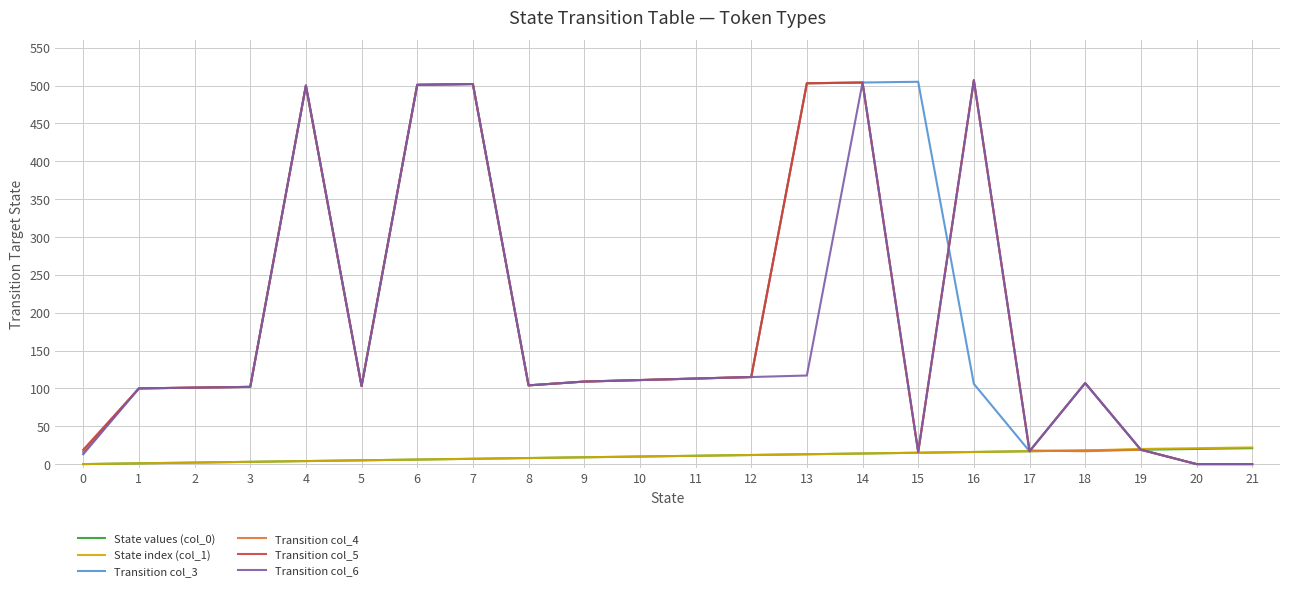

Is the value of Transition col_4 at 9 greater than the value of Transition col_5 at 0?

Yes